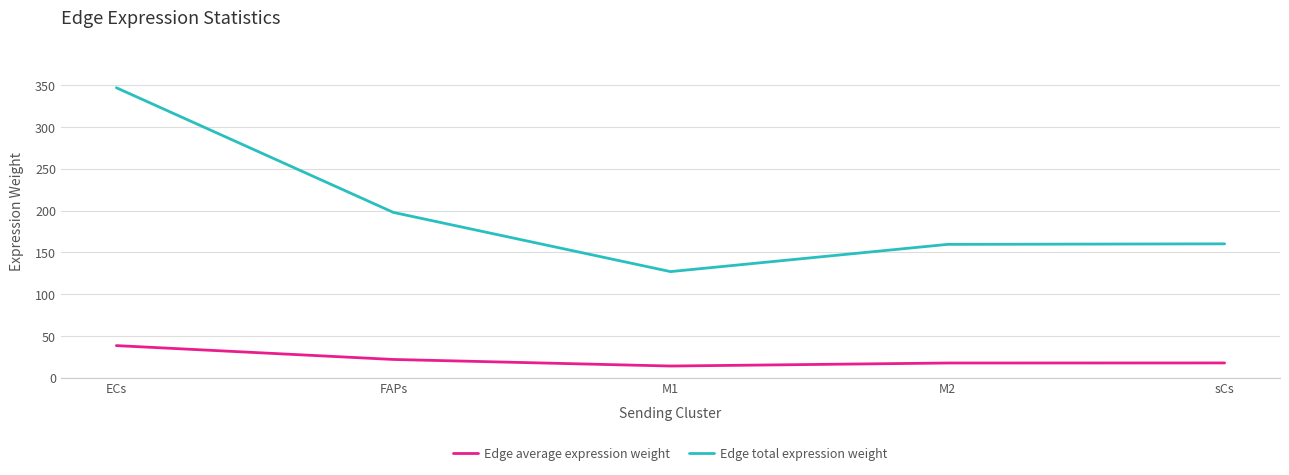

Which series has the widest spread of values?

Edge total expression weight